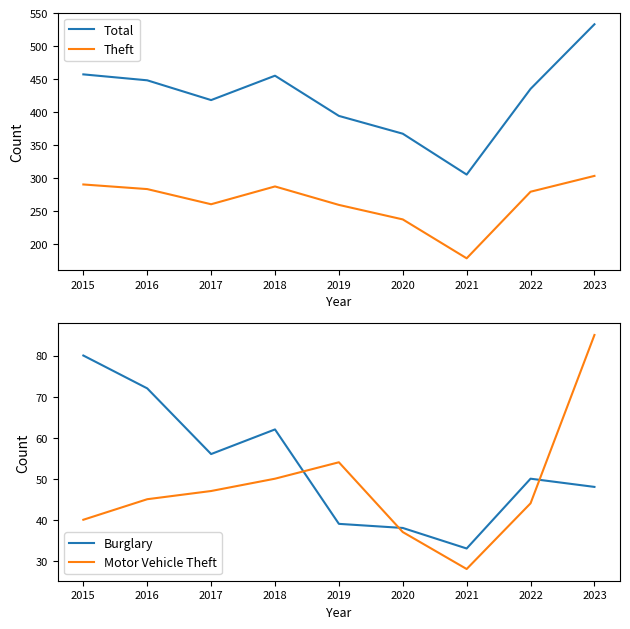

How many values in the Motor Vehicle Theft series exceed 45?

4